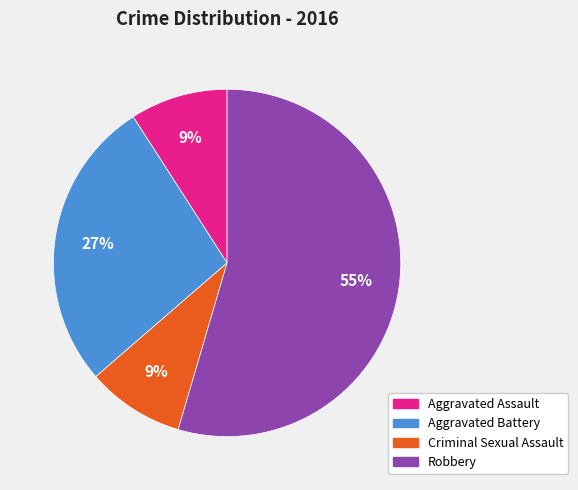

What is the ratio of the value at Criminal Sexual Assault to the value at Aggravated Battery?

0.3